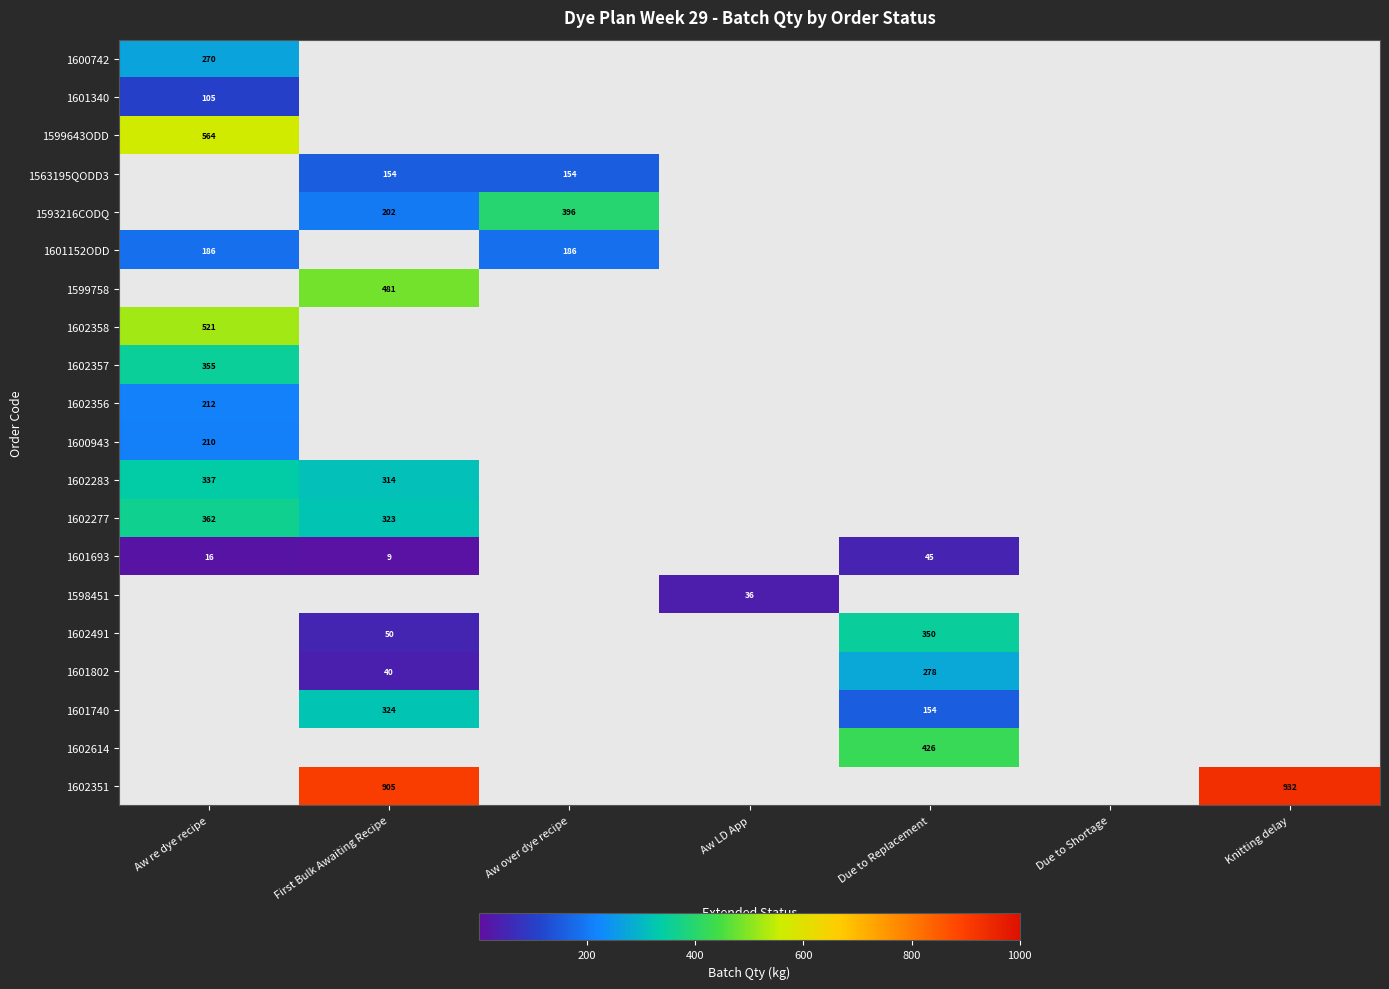

How many distinct data groups are displayed?

20